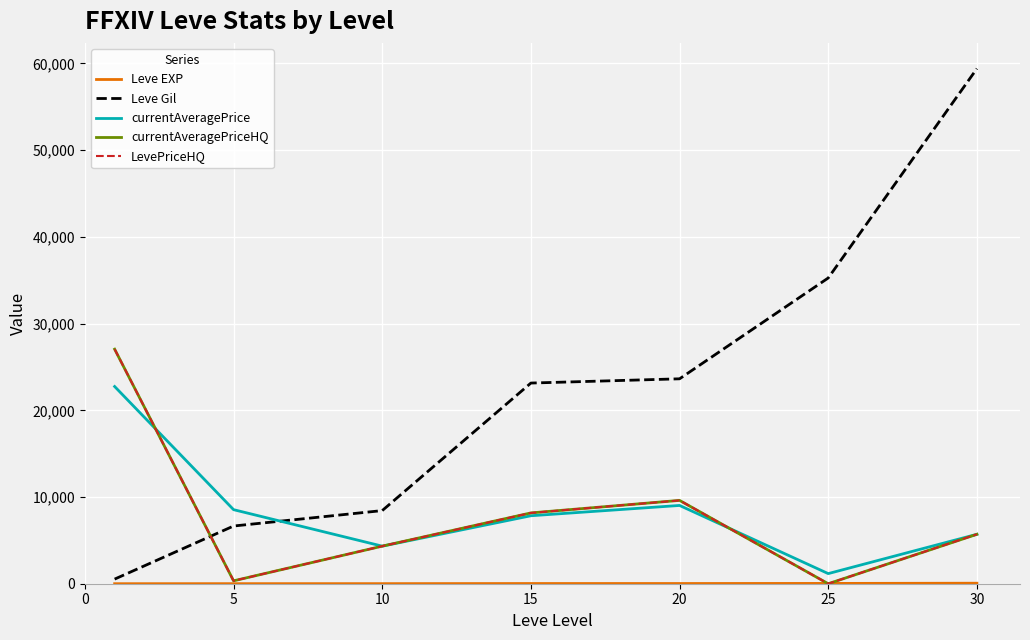

Which series has the largest total across all categories?

Leve Gil